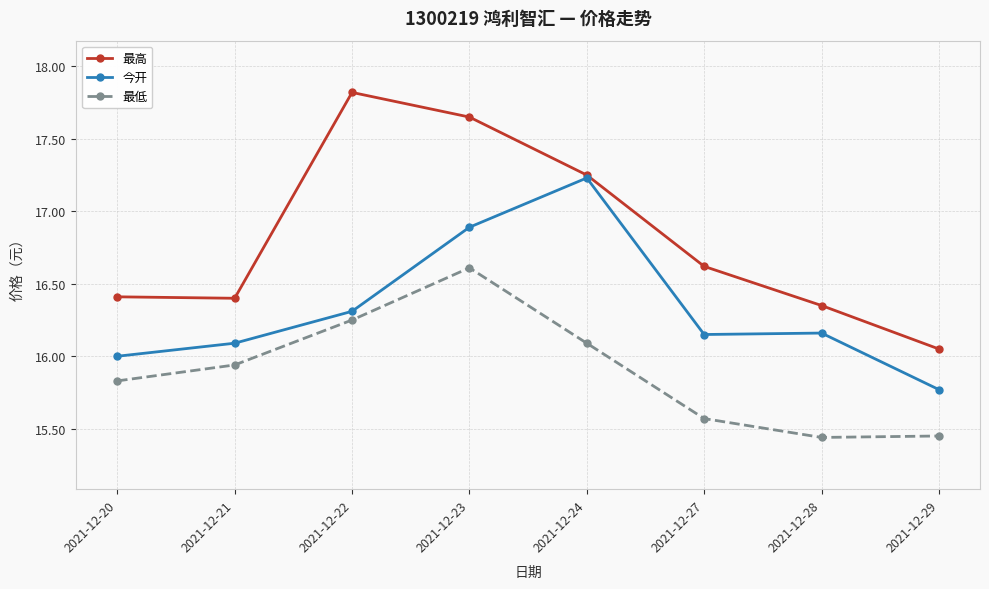

Where is the first local maximum for 今开?

2021-12-24